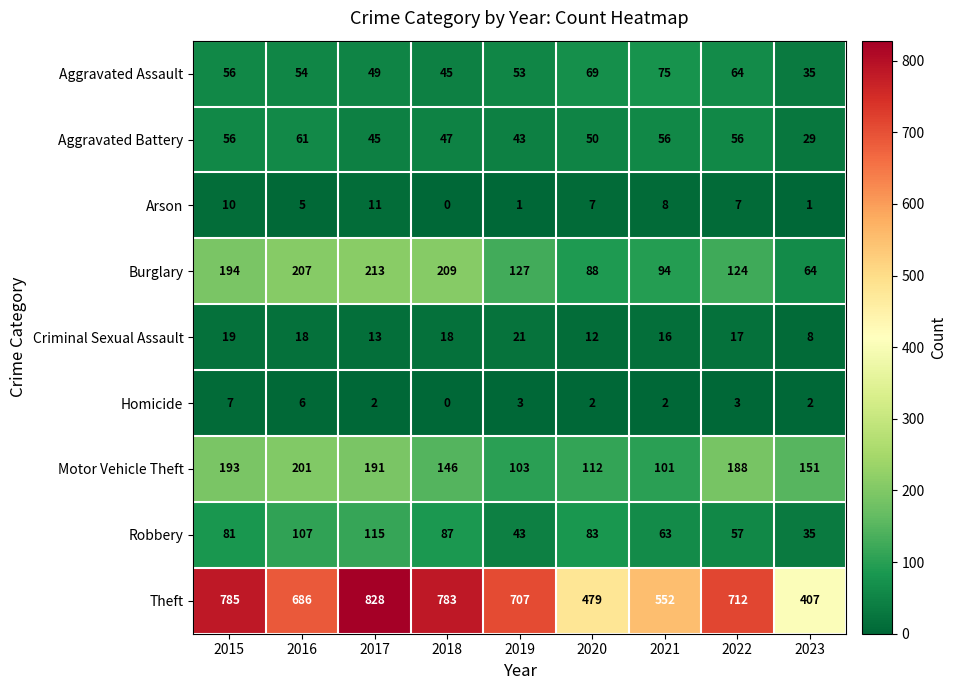

What is the difference between the Arson values at 2015 and 2022?

3